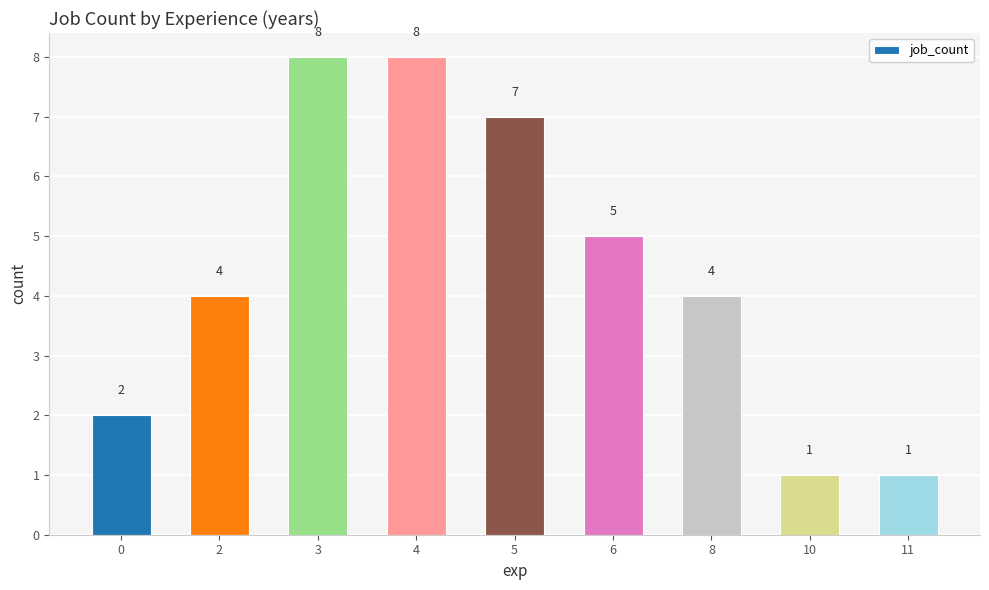

True or false: the data shows 6 at 2.

False